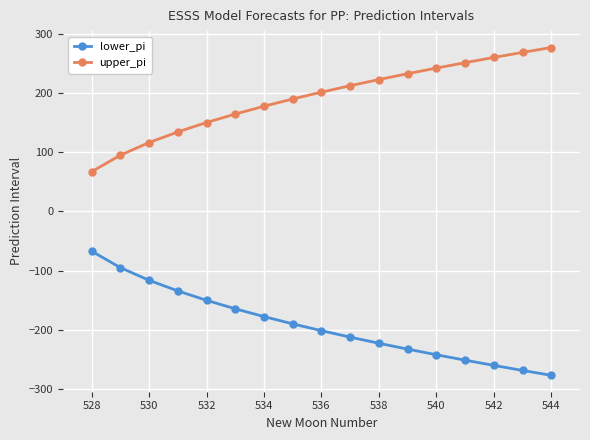

Reading left to right, extract all data points from this chart.

lower_pi: -67.2	-95.1	-116.4	-134.4	-150.3	-164.6	-177.8	-190.1	-201.6	-212.5	-222.9	-232.8	-242.3	-251.5	-260.3	-268.8	-277.1
upper_pi: 67.2	95.1	116.4	134.4	150.3	164.6	177.8	190.1	201.6	212.5	222.9	232.8	242.3	251.5	260.3	268.8	277.1